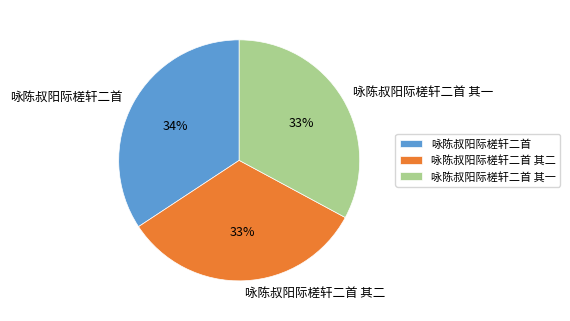

Combined, do 咏陈叔阳际槎轩二首 and 咏陈叔阳际槎轩二首 其一 account for over 50%?

Yes